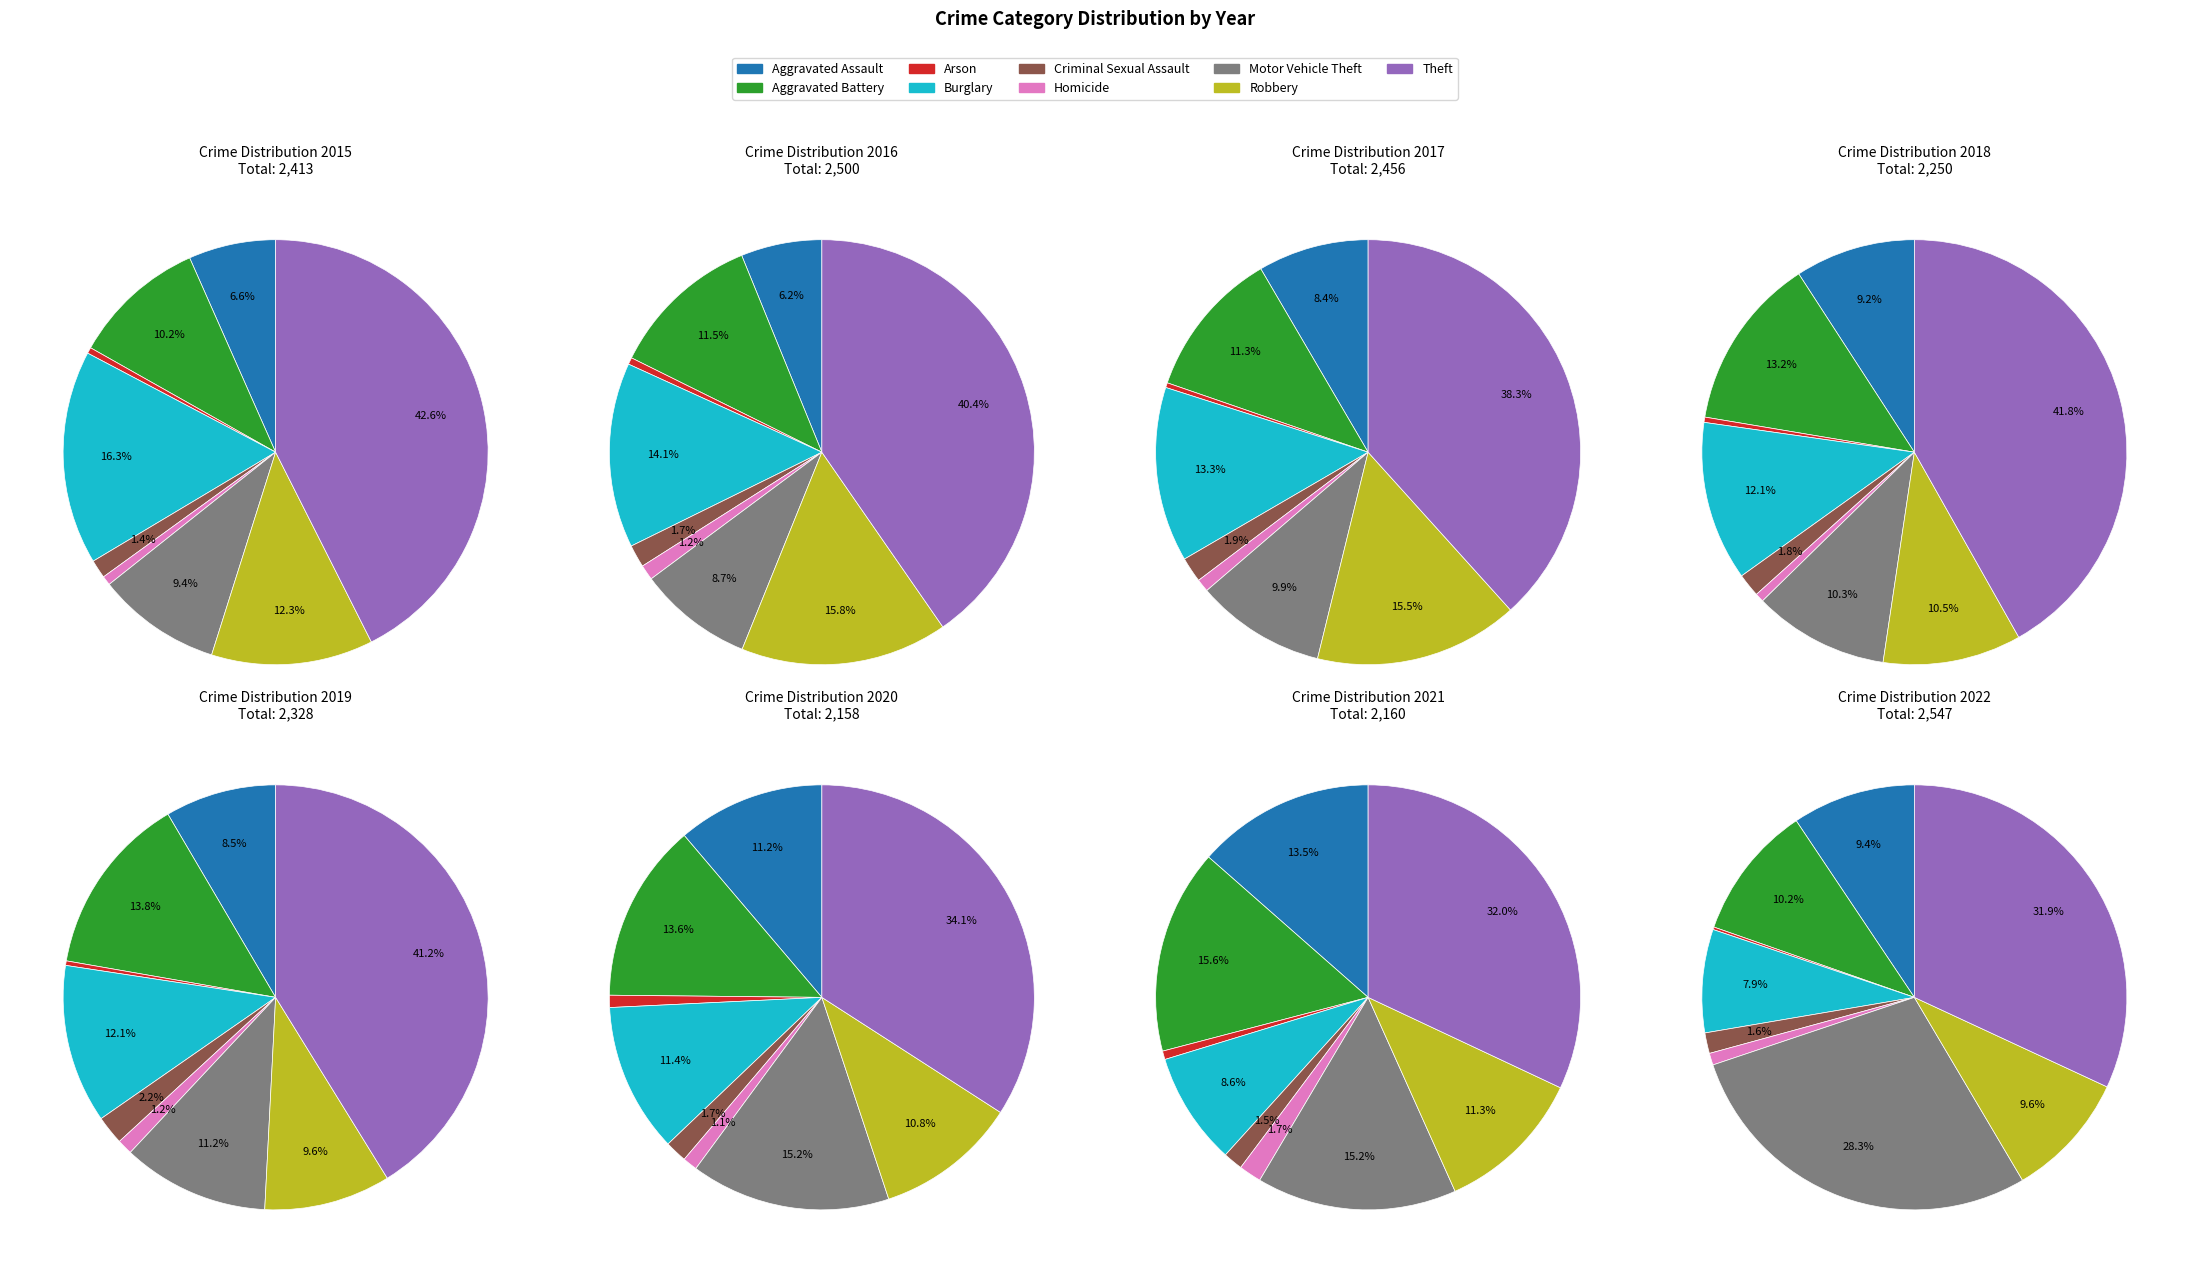

What is the largest slice in the pie chart?

Theft